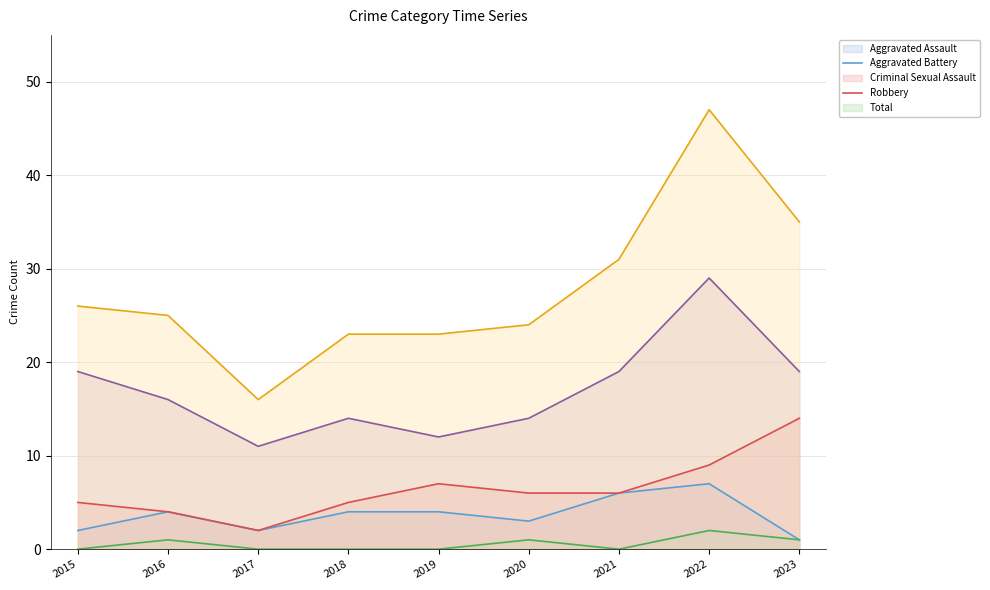

True or false: Aggravated Assault and Robbery cross at least once.

False